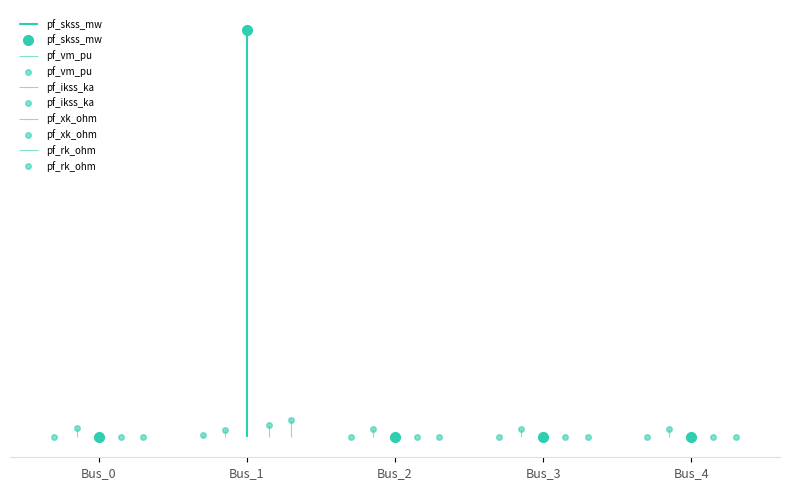

At which label is pf_xk_ohm closest to 0?

Bus_0